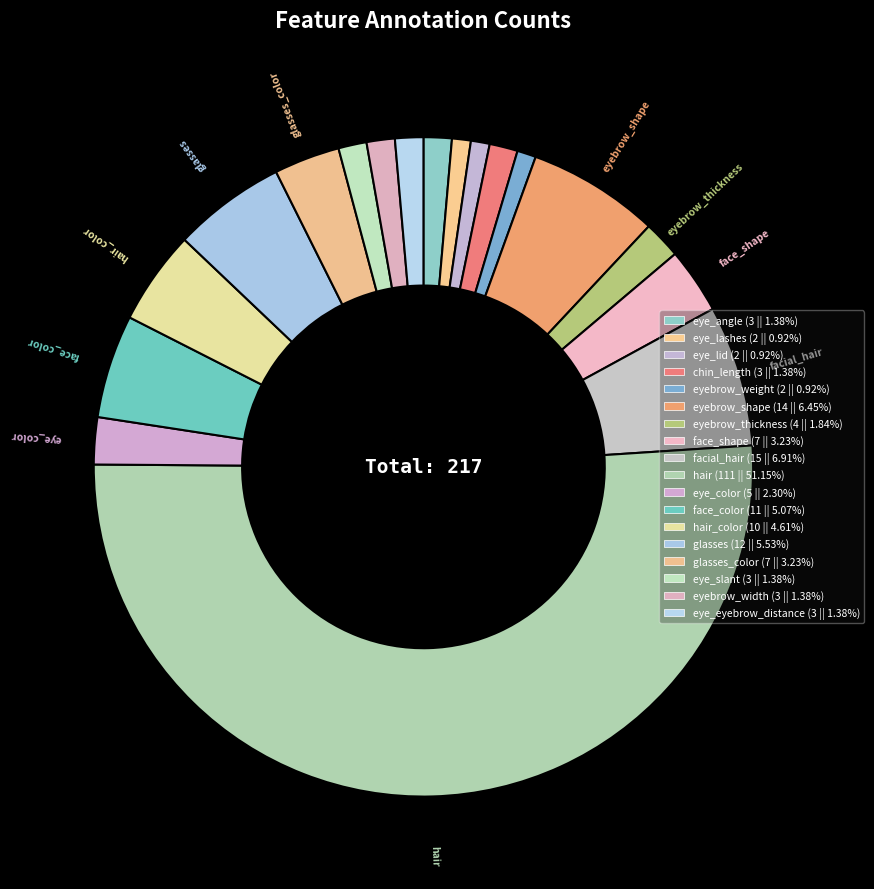

How many slices are in this pie chart?

18